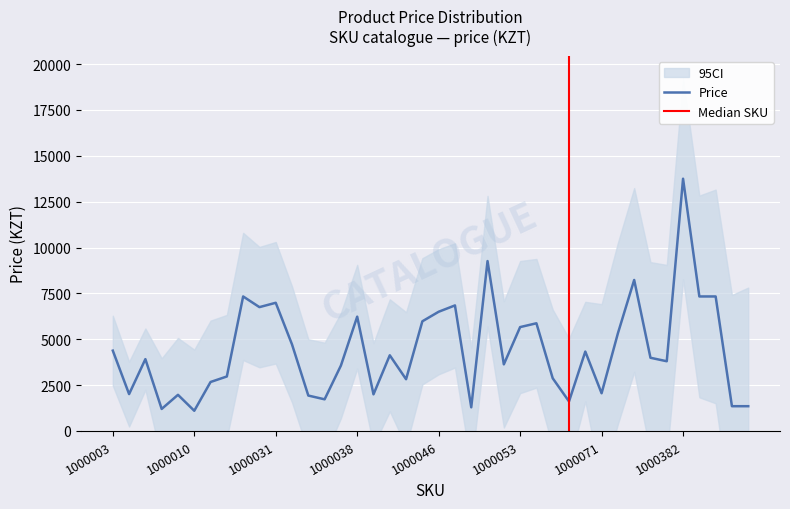

Is it true that the value at 1000036 is 6193?

False